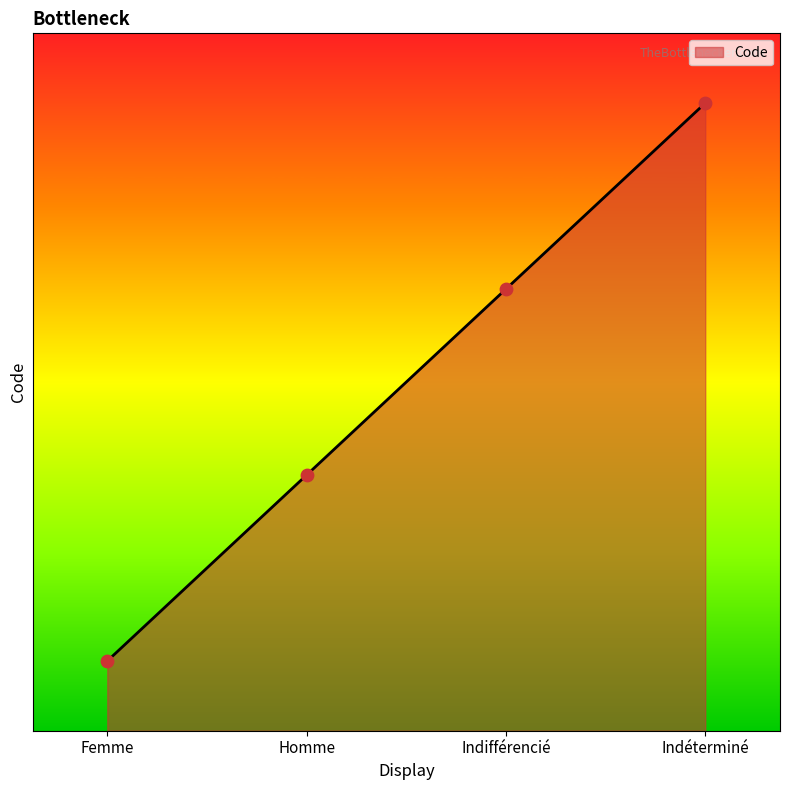

Approximately how many times larger is the value at Homme compared to Indifférencié?

0.6